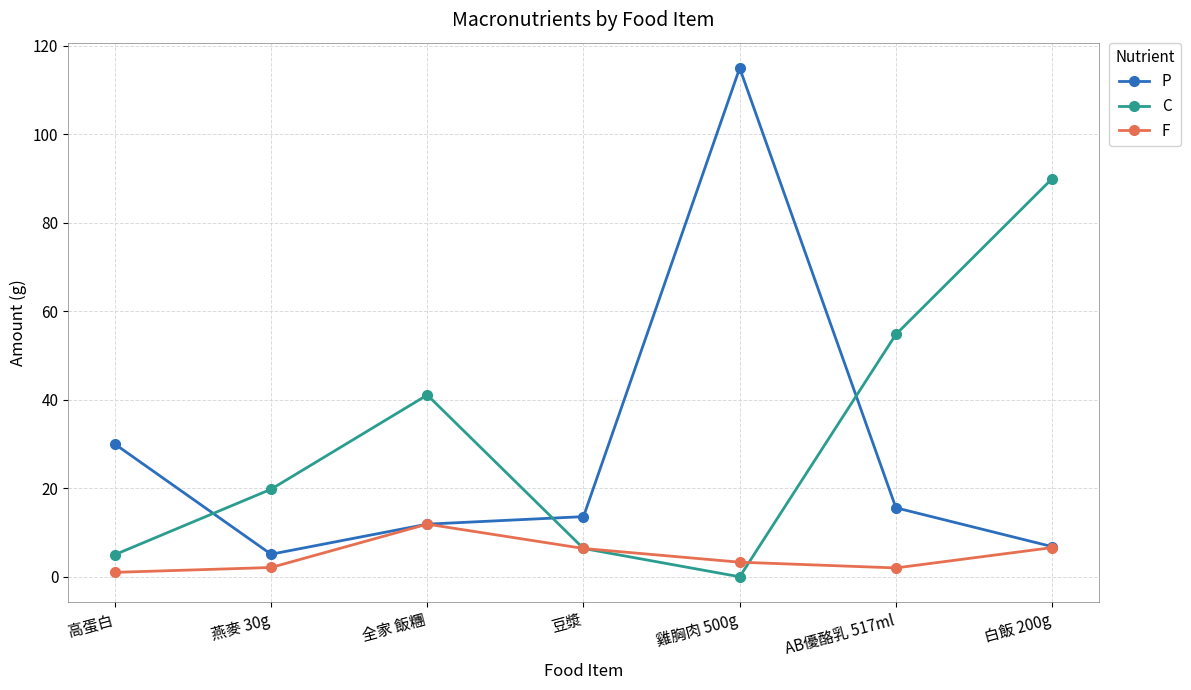

What is the approximate value of P at 豆漿?

13.6